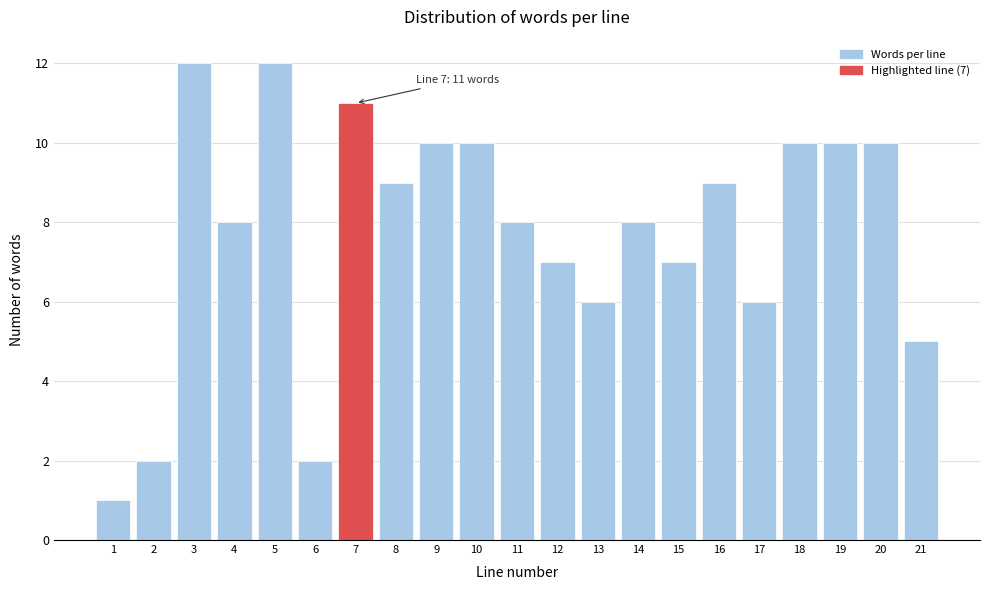

Reading right to left, transcribe all the data shown in this chart.

5	10	10	10	6	9	7	8	6	7	8	10	10	9	11	2	12	8	12	2	1